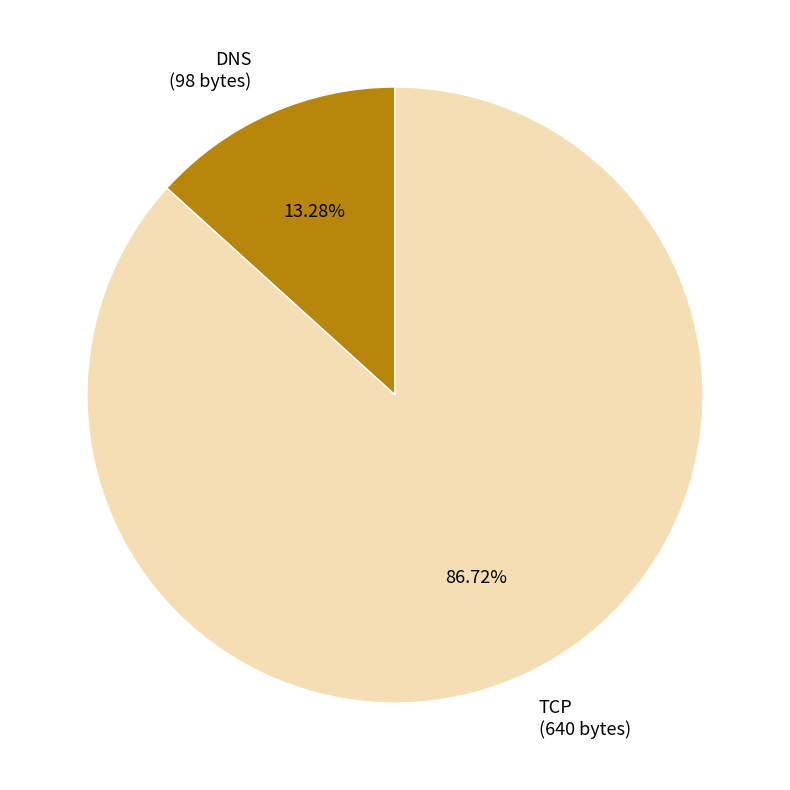

The DNS slice represents 3% of the pie. True or false?

False